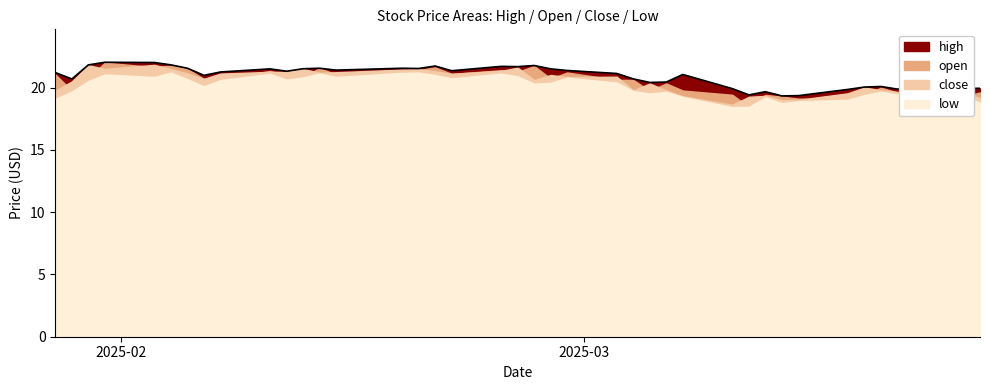

Reading right to left, what are all the values shown in this chart?

low: 18.8	19.2	19.0	19.4	19.7	19.4	19.0	18.9	18.8	19.2	18.4	18.4	19.2	19.6	19.5	19.7	20.4	20.8	20.4	20.3	20.9	21.1	20.7	21.0	21.2	21.2	20.9	21.1	20.8	20.6	21.1	20.6	20.1	20.7	21.2	20.9	21.1	20.5	19.7	19.1
open: 19.6	19.2	19.6	19.6	20.0	19.4	19.1	19.1	19.3	19.4	18.4	19.4	19.8	20.3	19.8	20.6	20.6	21.2	20.7	21.7	21.3	21.4	21.1	21.6	21.4	21.2	21.1	21.6	20.9	21.0	21.3	20.7	20.7	21.5	21.8	21.6	22.0	20.8	19.8	21.1
close: 19.1	19.6	19.1	19.6	19.8	20.0	19.5	19.0	19.0	19.3	19.3	18.6	19.3	19.8	20.3	19.8	20.9	20.8	21.0	20.6	21.6	21.3	21.1	21.3	21.5	21.4	21.2	21.2	21.5	21.3	21.3	21.1	20.7	21.1	21.5	21.8	21.5	21.8	20.5	19.8
high: 19.9	19.9	20.0	19.9	20.1	20.0	19.9	19.4	19.3	19.7	19.4	19.9	21.1	20.4	20.4	20.7	21.1	21.4	21.5	21.8	21.7	21.7	21.4	21.7	21.5	21.6	21.4	21.6	21.5	21.3	21.5	21.2	21.0	21.6	21.8	22.0	22.0	21.8	20.7	21.2